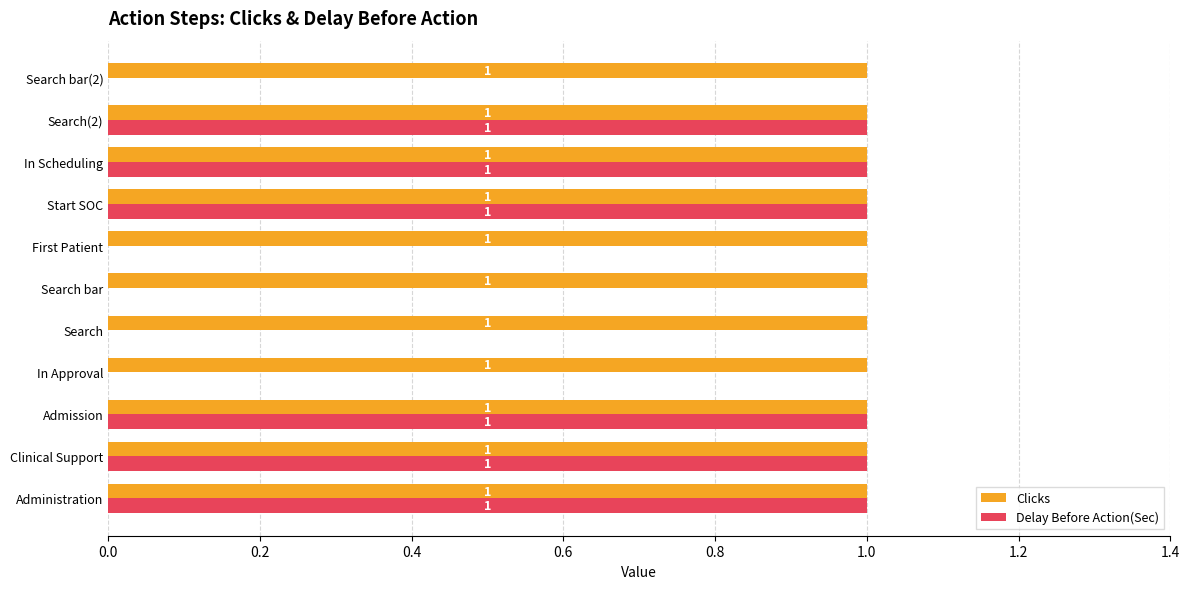

The value of Clicks at In Approval is 1. True or false?

True